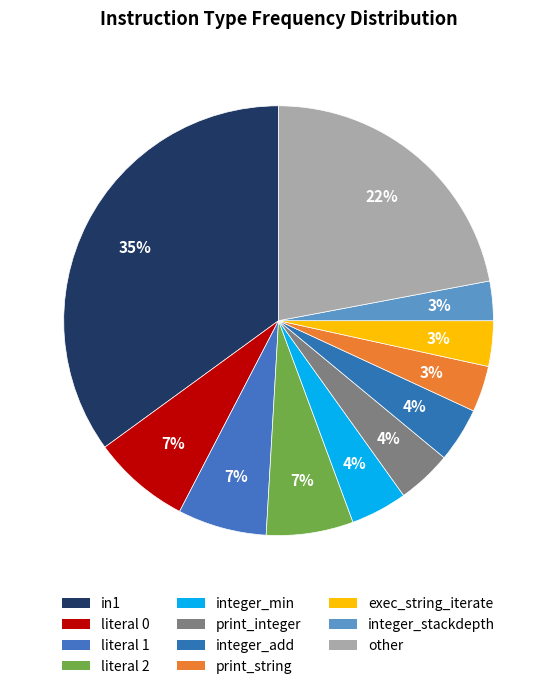

Is it true that other is 15% of the pie?

False